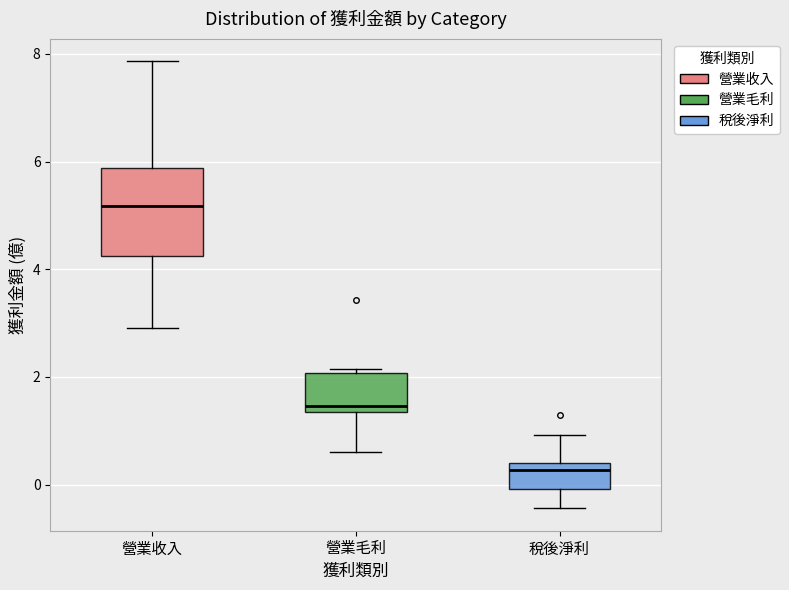

Where is the upper edge of the box for 營業毛利 on the y-axis? The values are not printed on the chart, so give them approximately, as read against the axis.

2.0